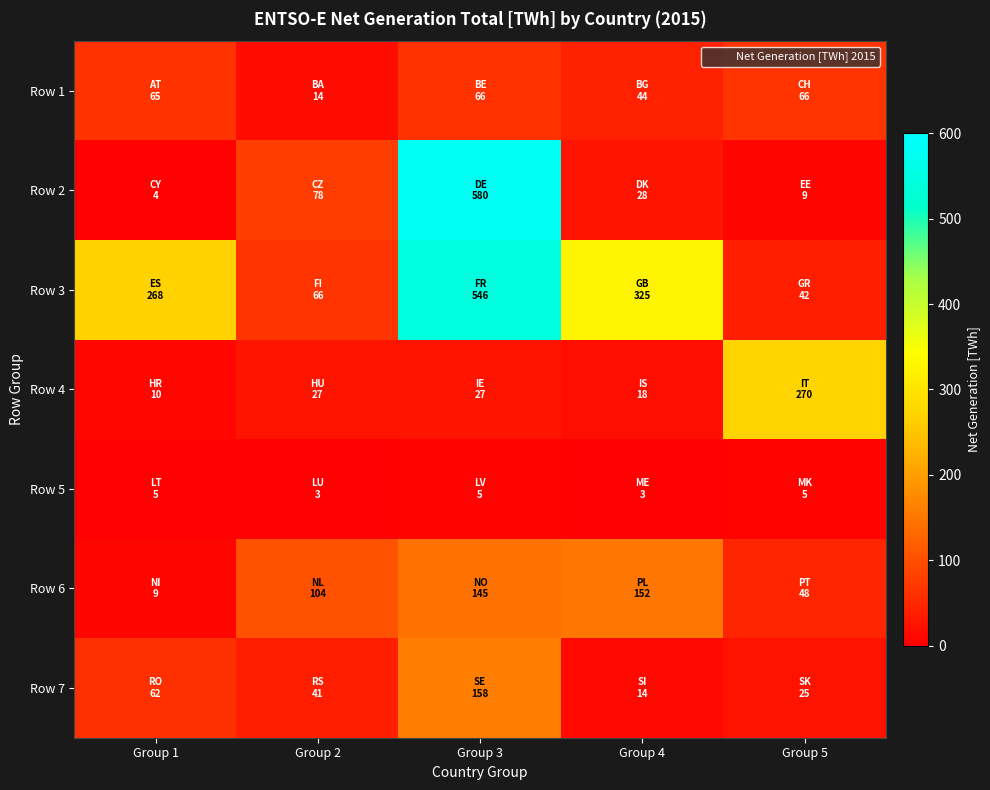

Which has a higher value, Group 5 or Group 4?

Group 5